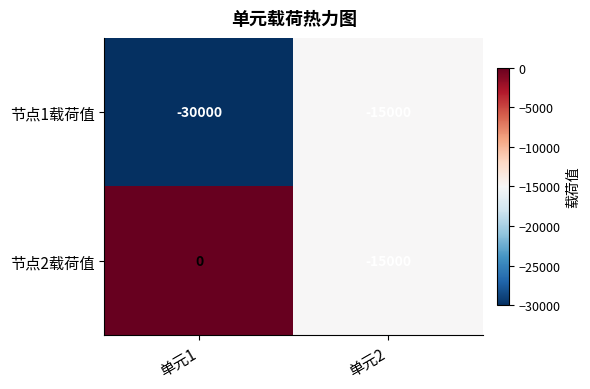

What is the average value of the 节点1载荷值 series?

-22500